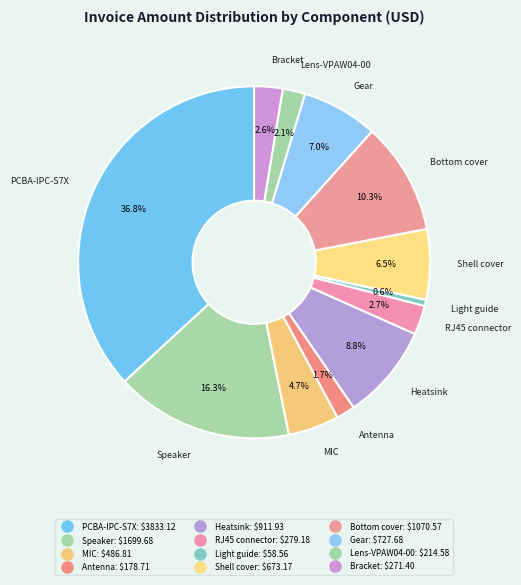

True or false: RJ45 connector accounts for 3% of the total.

True